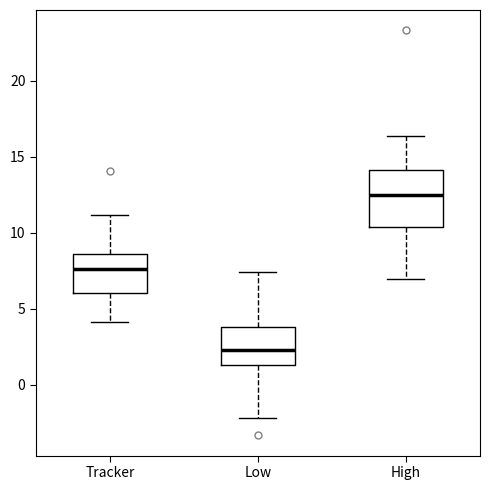

Which box's median line is the highest?

High